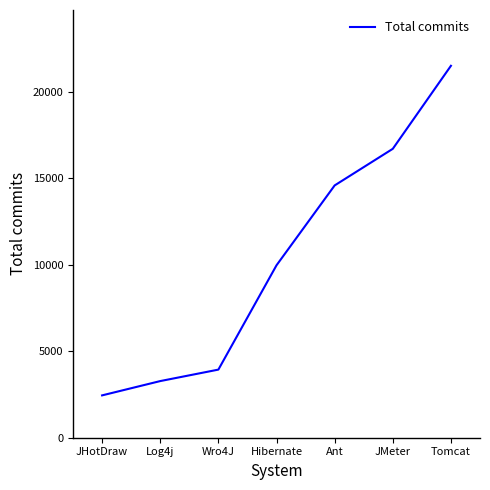

Reading right to left, list all the values displayed in this chart.

21504	16704	14587	9970	3938	3275	2448